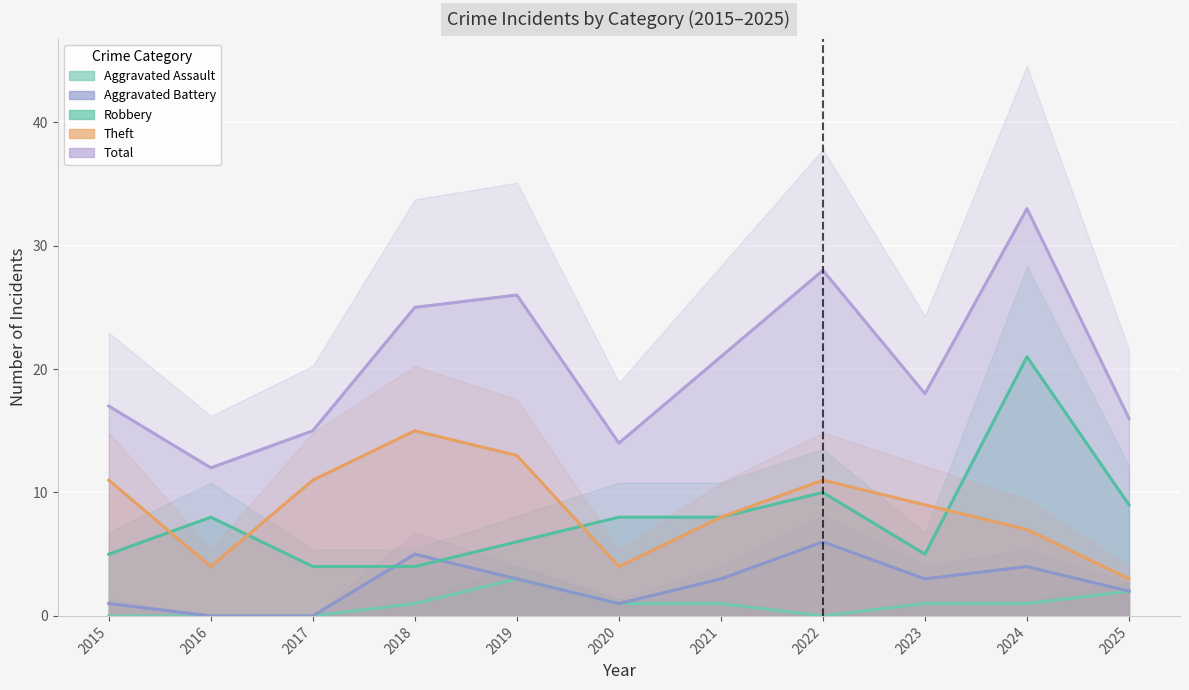

How many interior local valleys does the Aggravated Assault series have?

1